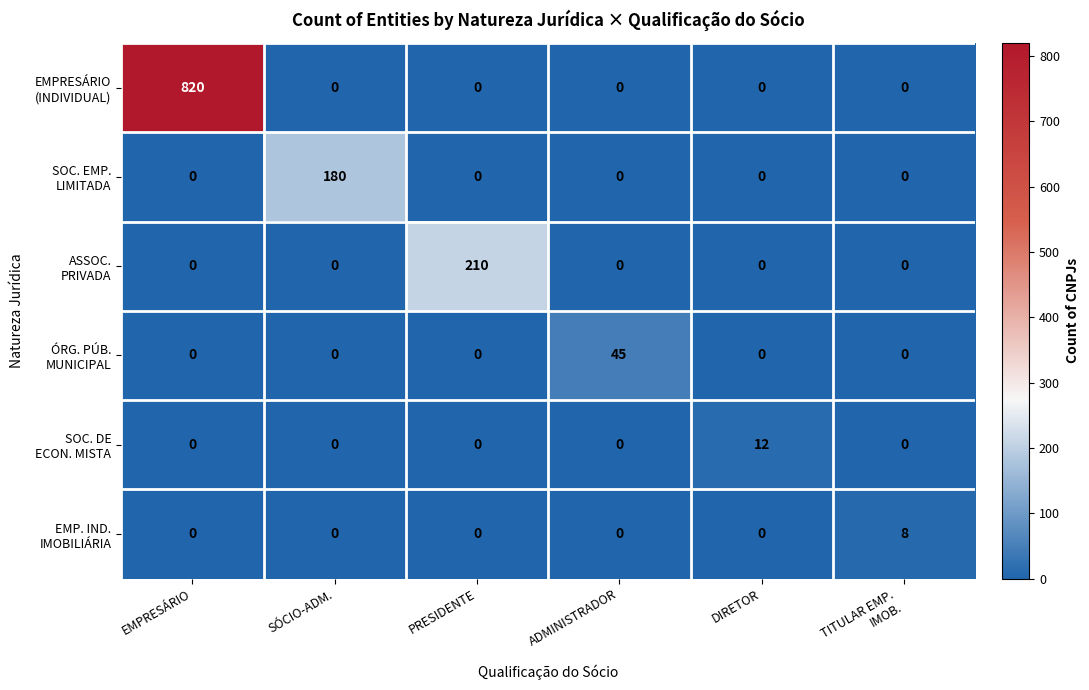

At which category is the sum across all series the highest?

EMPRESÁRIO